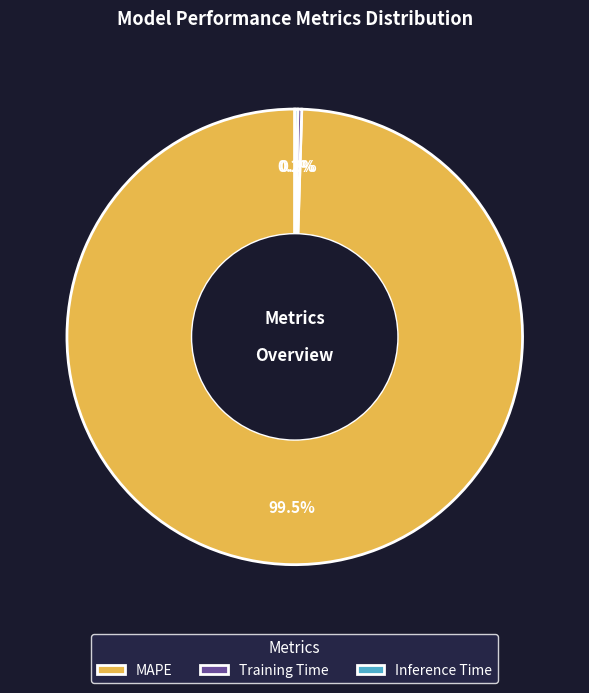

What portion of the pie excludes MAPE?

0.5%